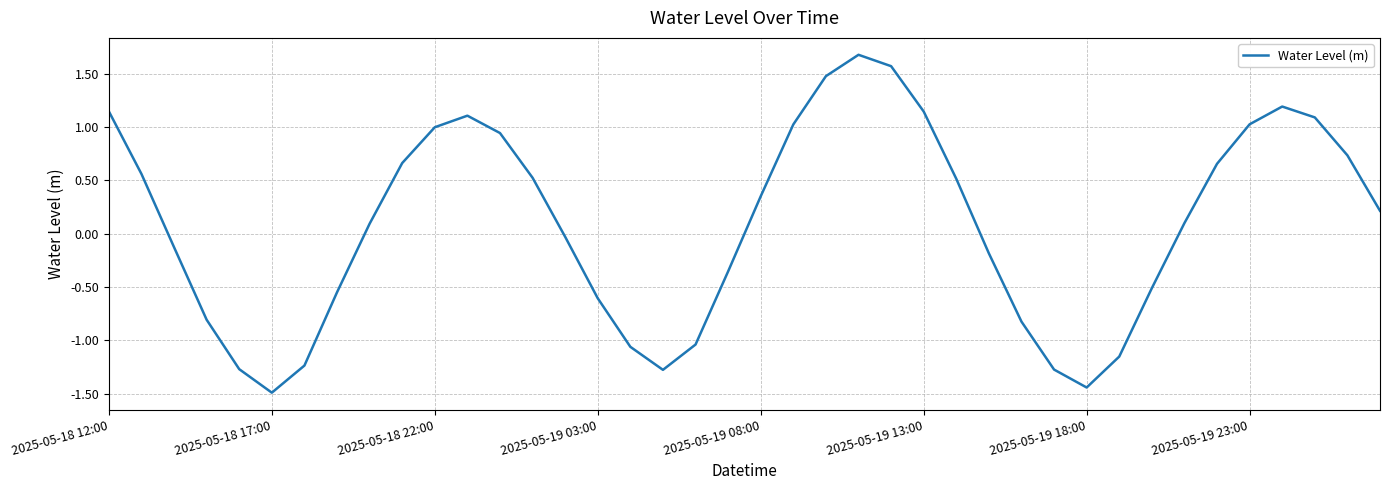

What is the maximum value shown in the chart?

1.7